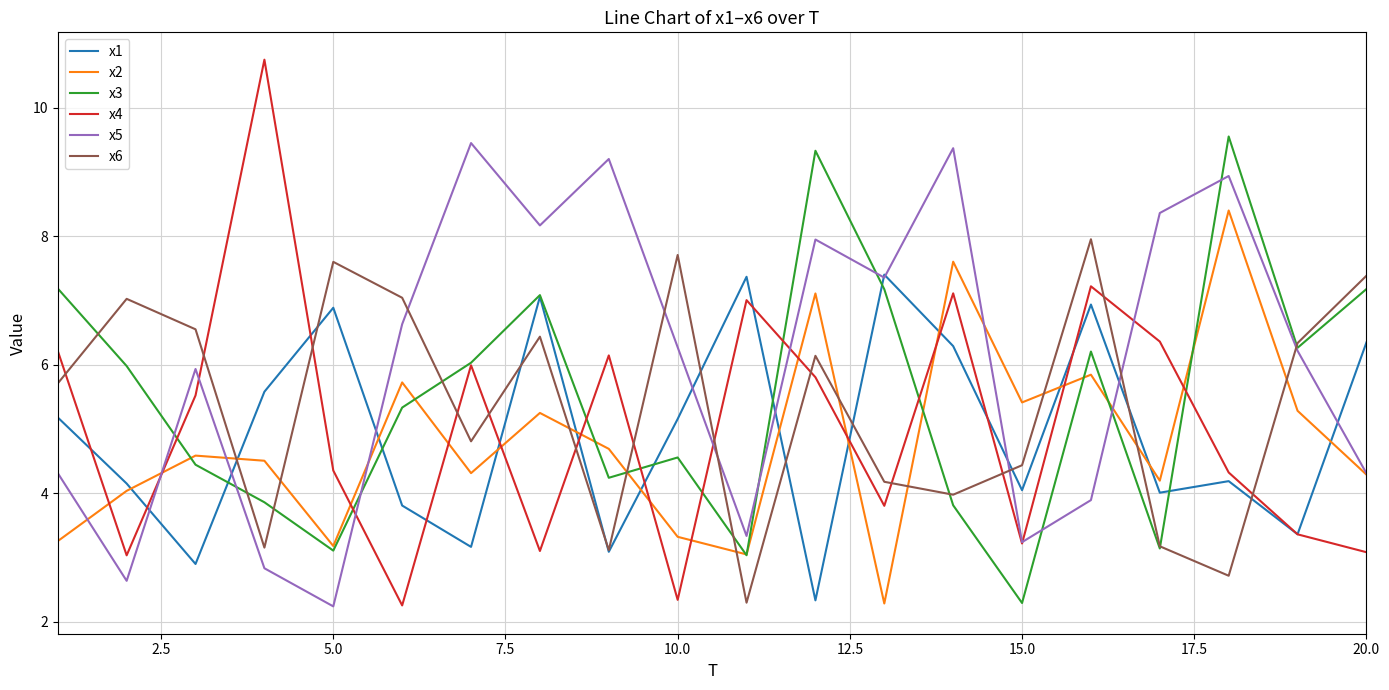

Which series has the largest range (max minus min)?

x4